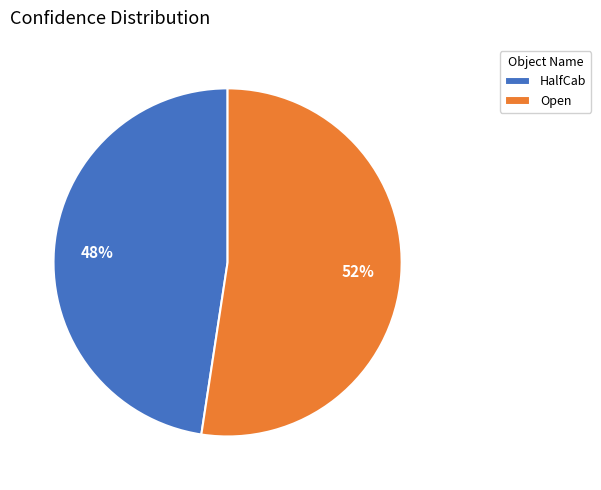

How many segments does this pie chart have?

2